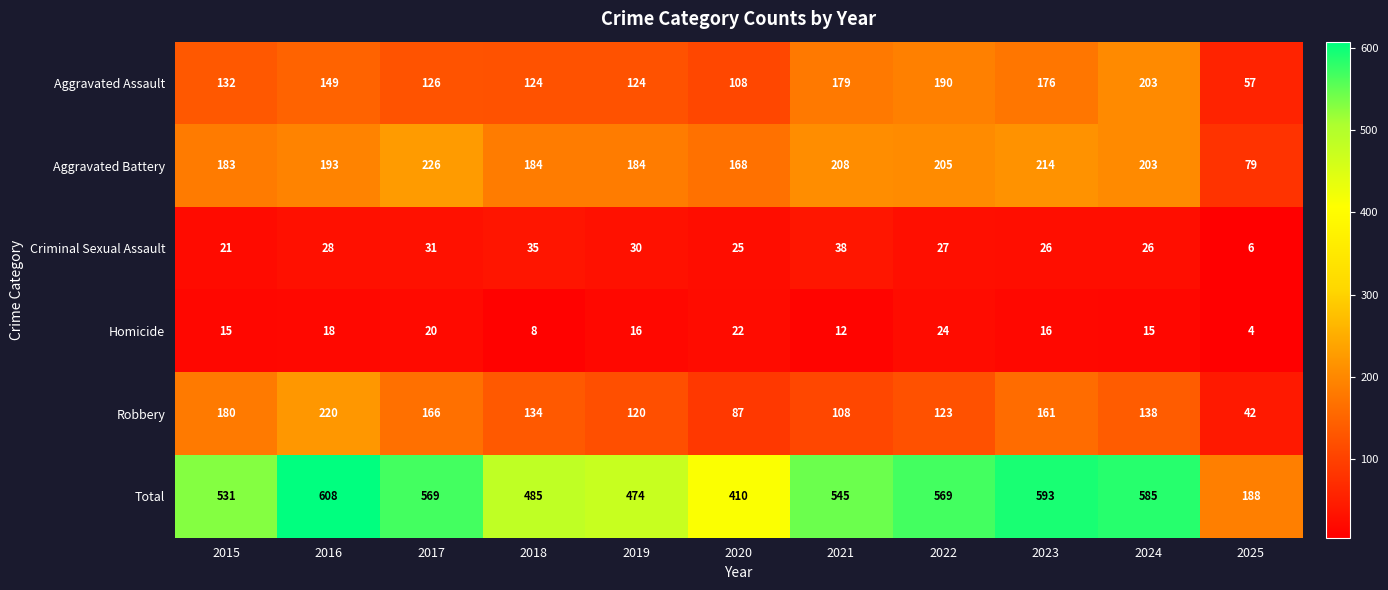

What is the sum of the Aggravated Assault values at 2022 and 2019?

314